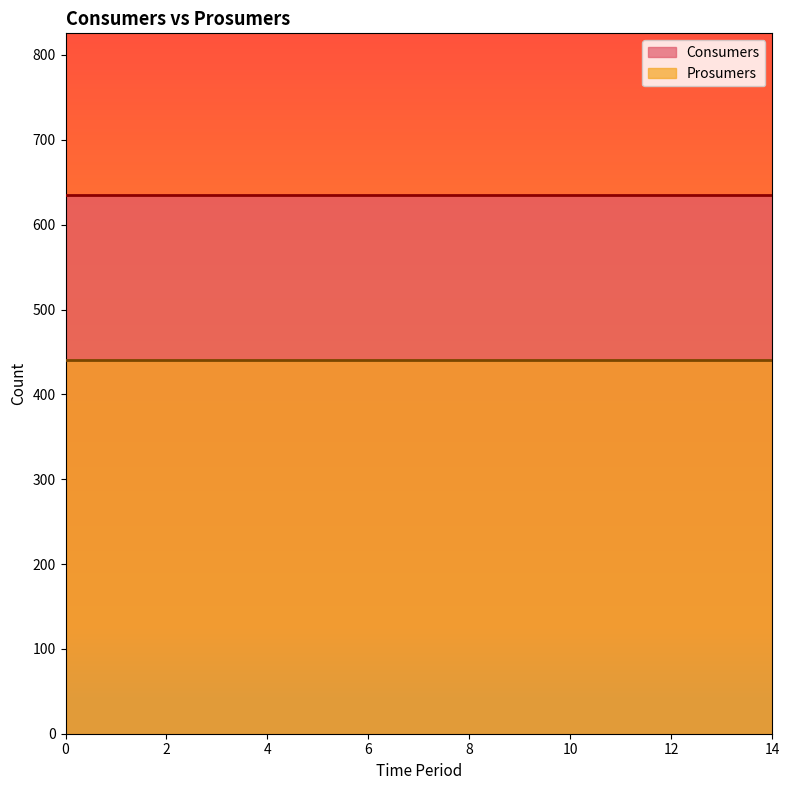

How many distinct data groups are displayed?

2